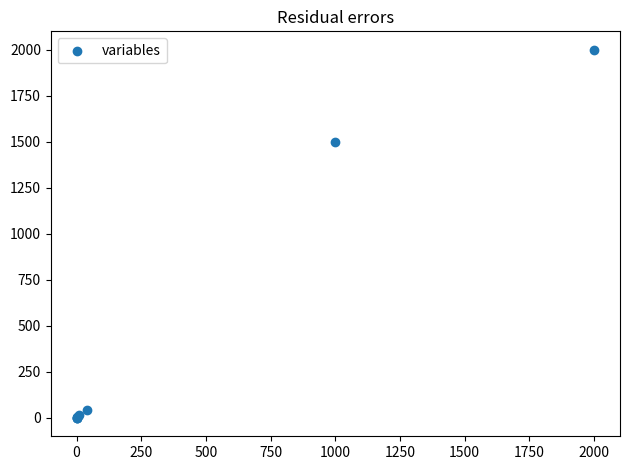

What Y value in the scatter plot is closest to 1000?

1500.0